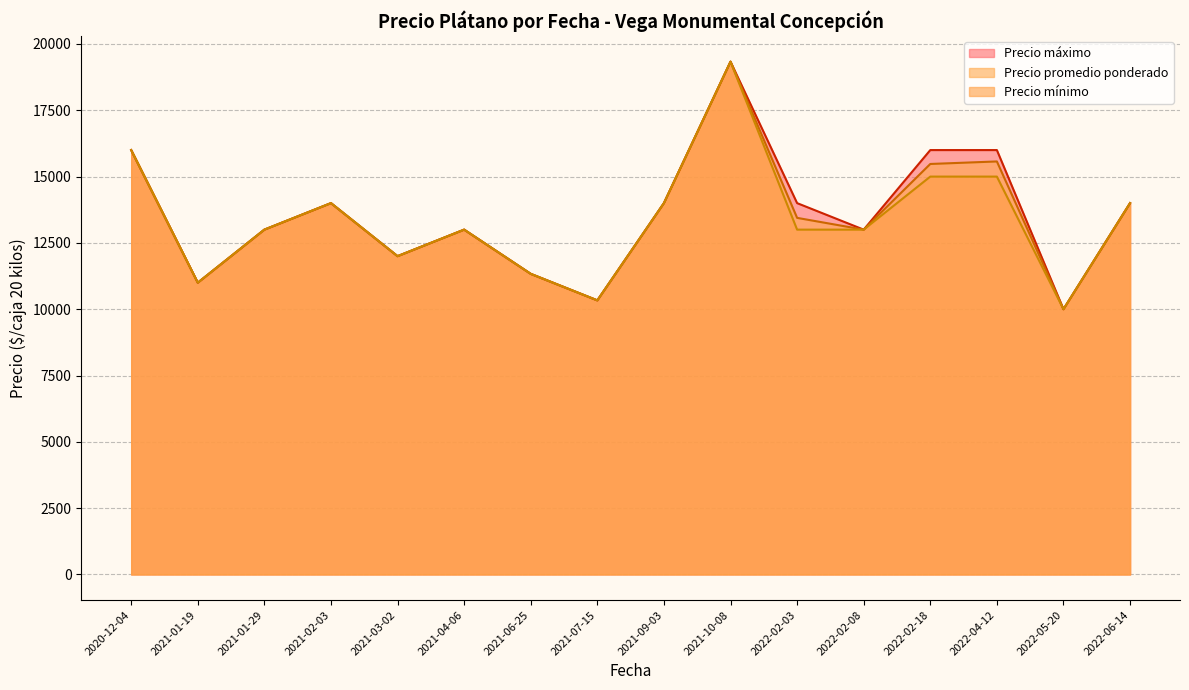

What is the total value across all series at 2021-01-19?

33000.0